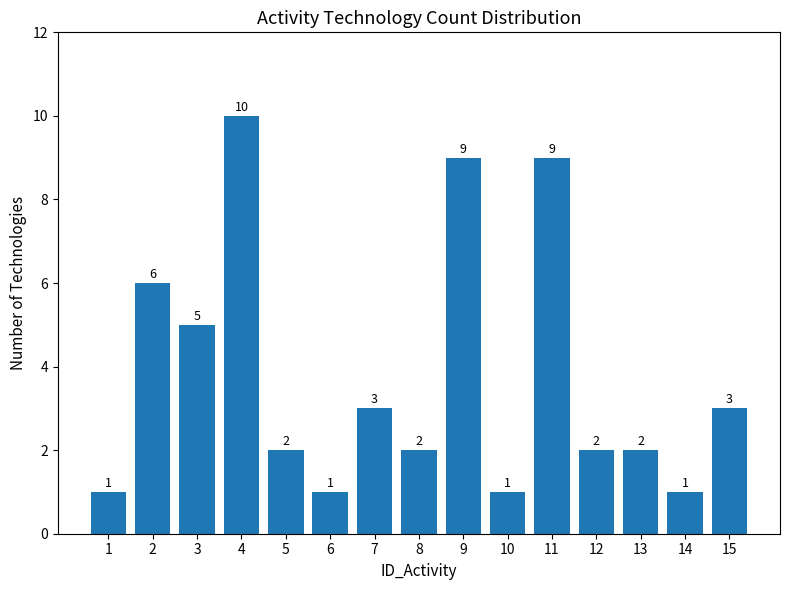

What is the change in value from 4 to 5?

-8